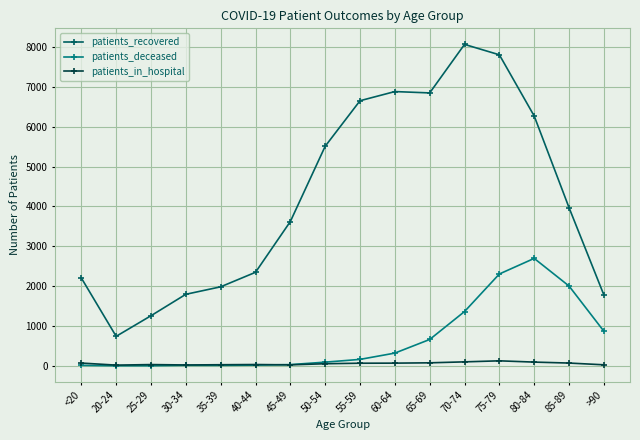

At >90, list the series in order from smallest to largest.

patients_in_hospital, patients_deceased, patients_recovered